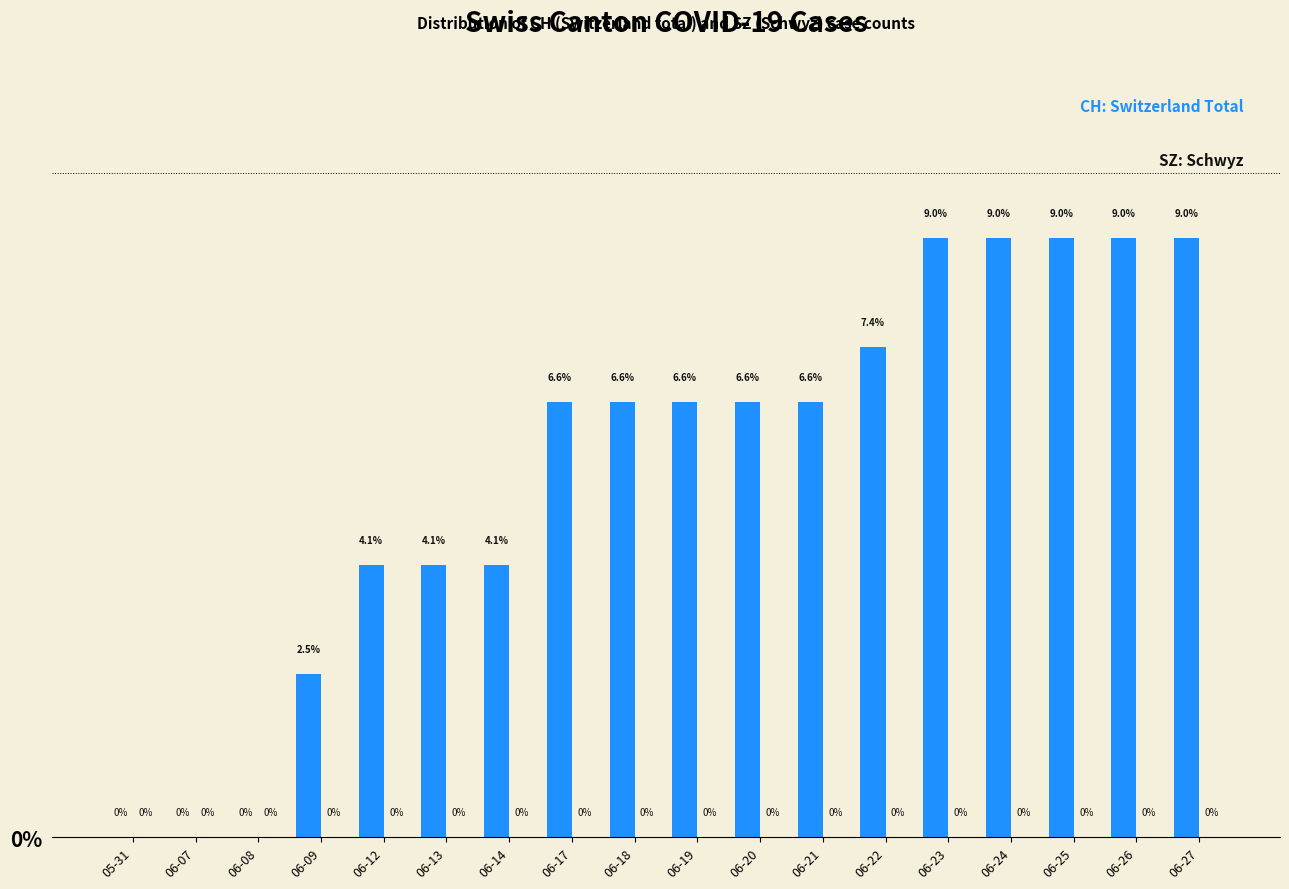

What is the greatest value displayed?

9.0